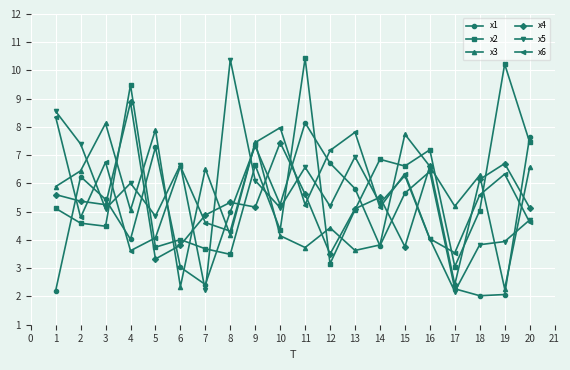

What is the minimum value shown in the chart?

2.0